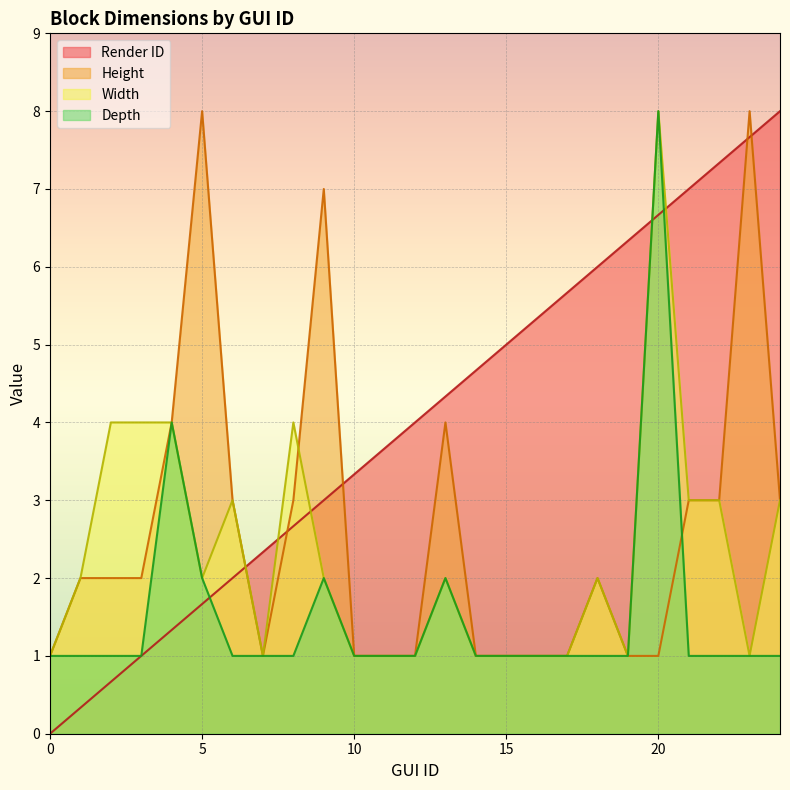

Between 12 and 3, which is larger?

12